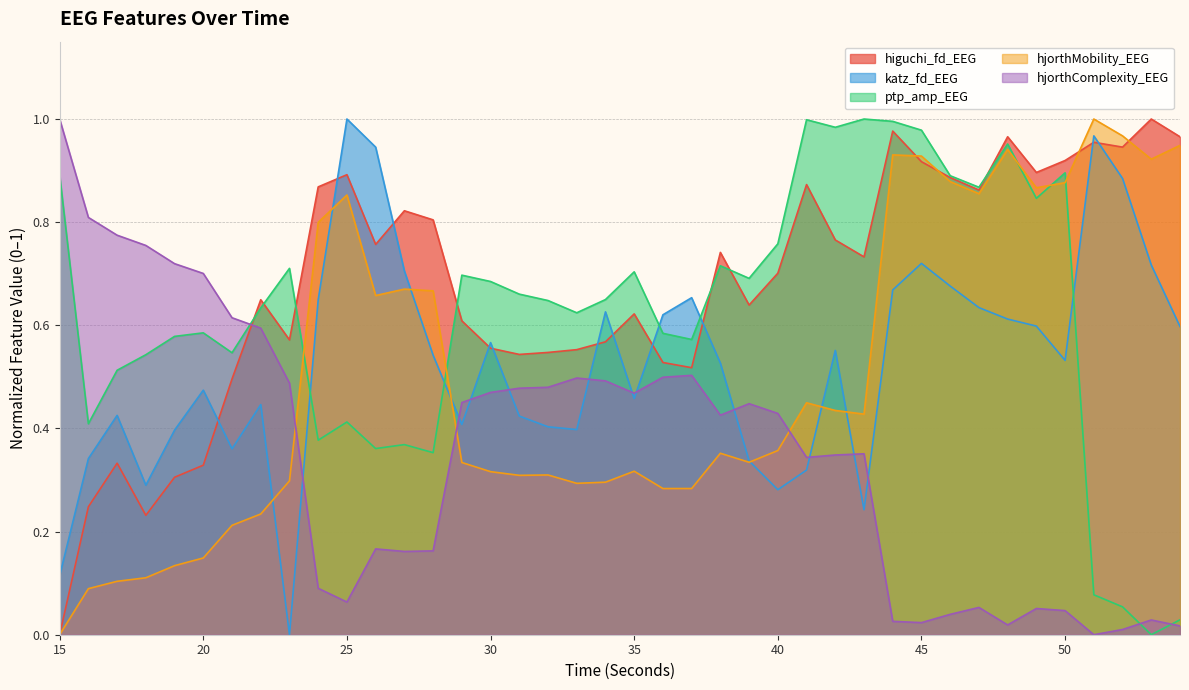

At which category is the sum across all series the highest?

44